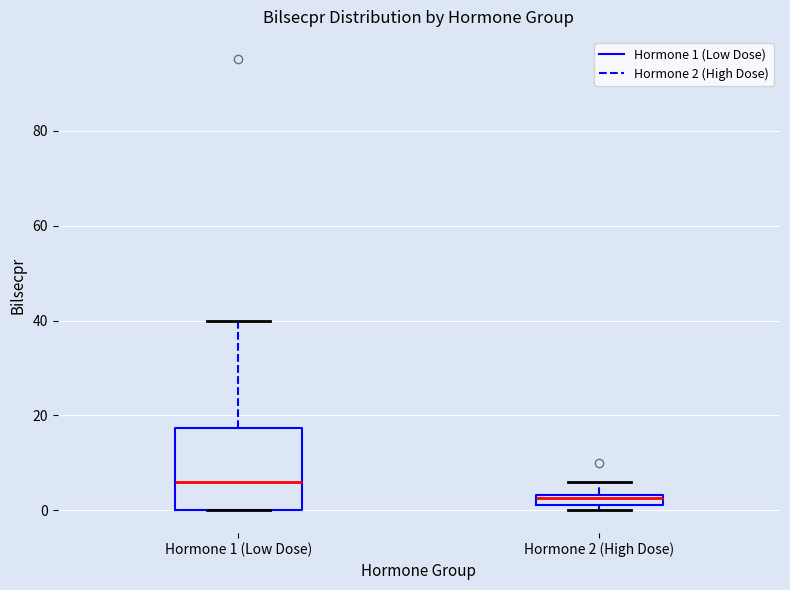

Where does the upper whisker of the box for Hormone 2 (High Dose) end on the y-axis? The values are not printed on the chart, so give them approximately, as read against the axis.

6